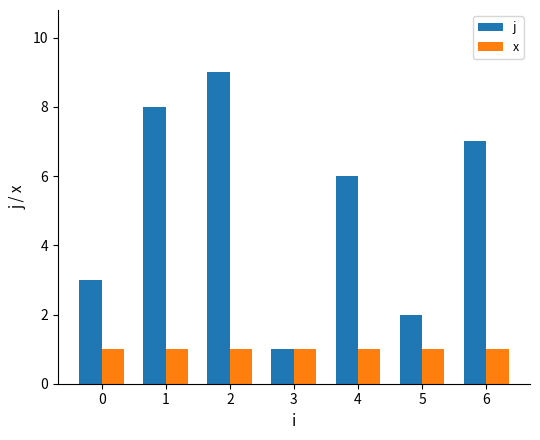

At which label does j first exceed 6?

1